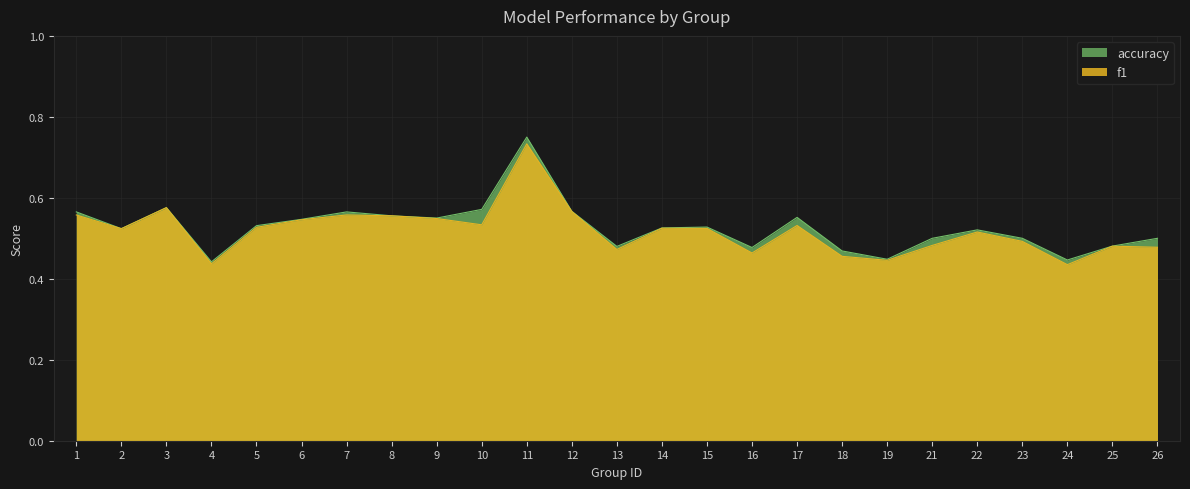

Count the number of data series in this chart.

2